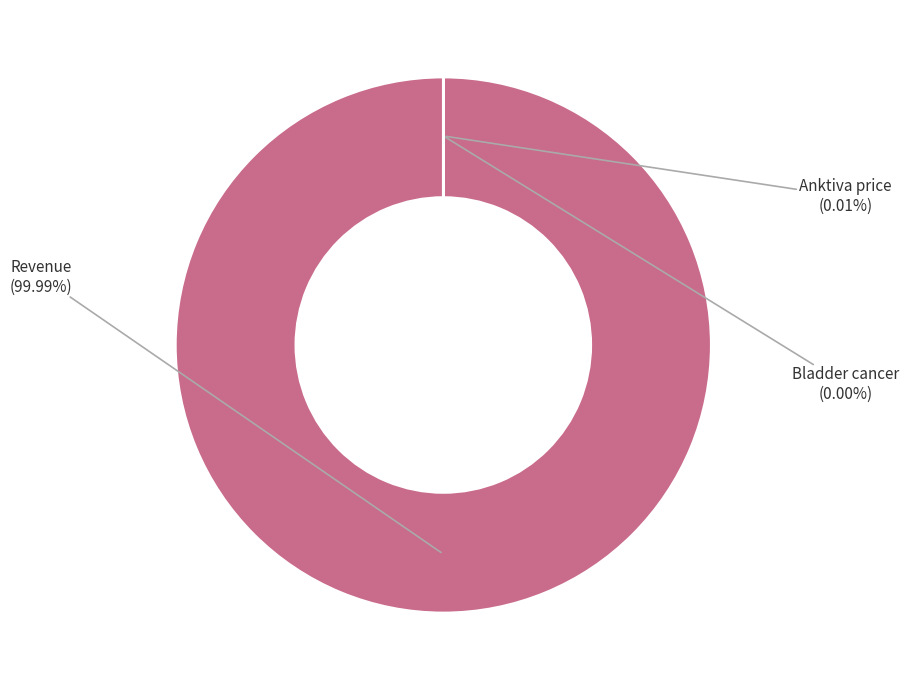

How many segments does this pie chart have?

3